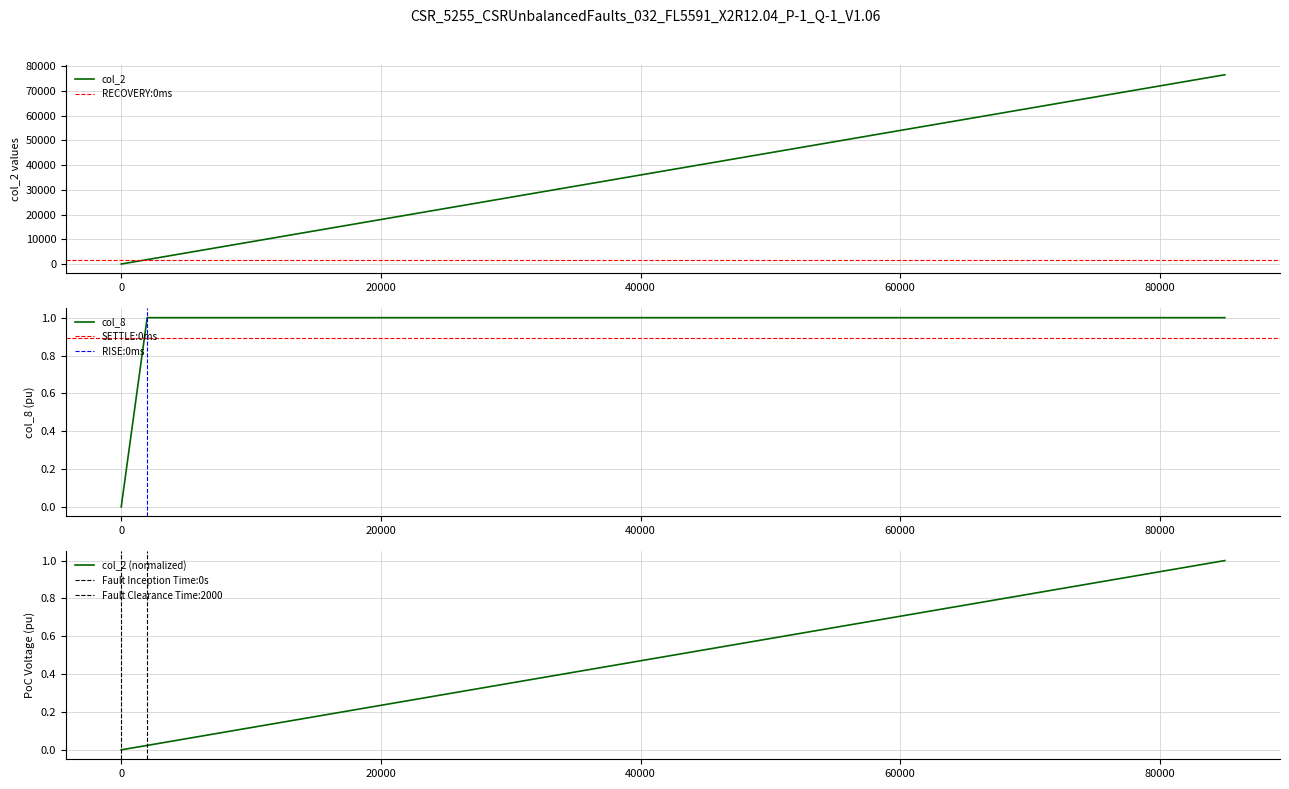

Reading left to right, list all the values displayed in this chart.

col_2: 0	1780	76500
col_8: 0	1	1